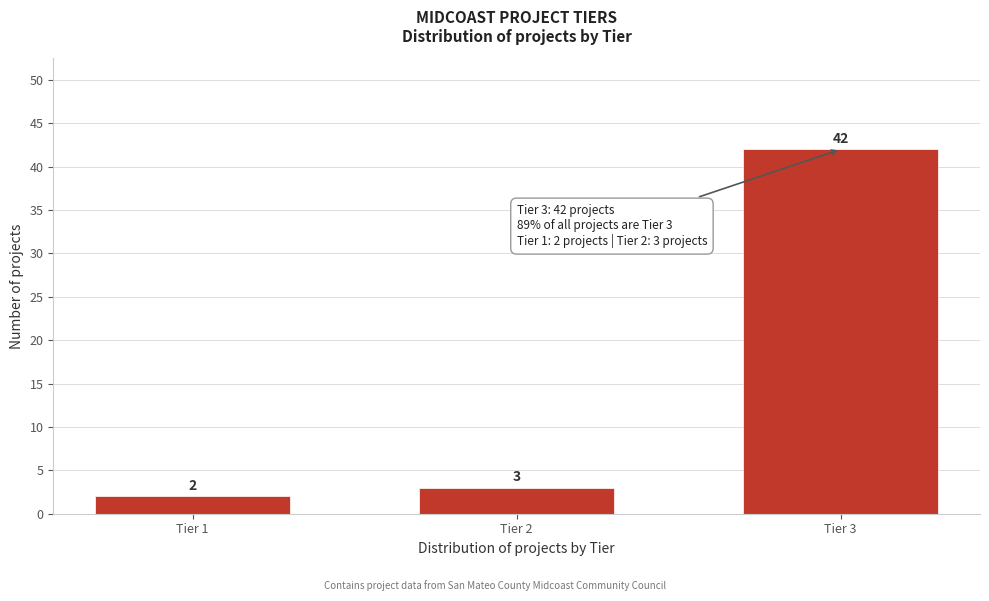

Reading left to right, extract all data points from this chart.

Tier 1=2	Tier 2=3	Tier 3=42